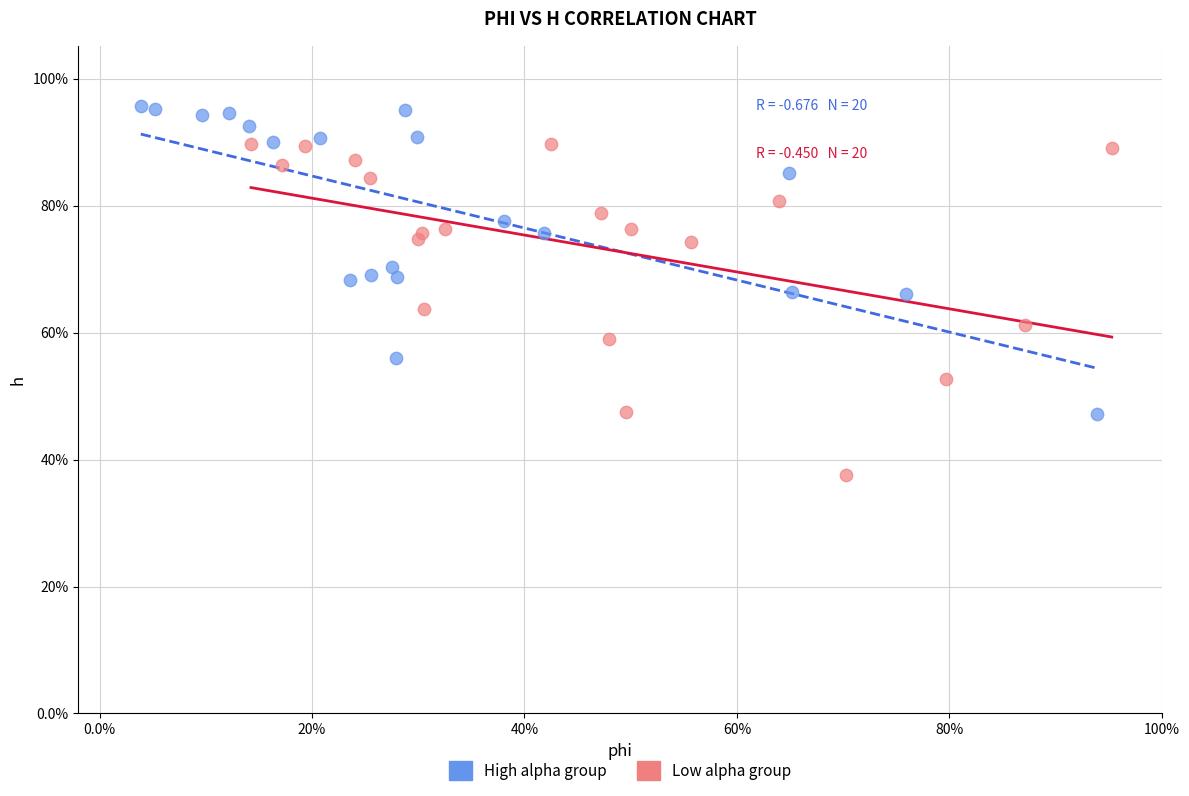

What are all the series names shown in the legend?

High alpha group, Low alpha group